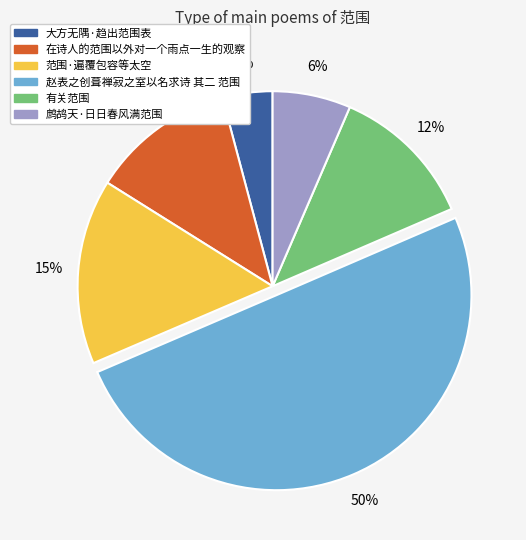

What is the ratio of the value at 大方无隅·趋出范围表 to the value at 有关范围?

0.3